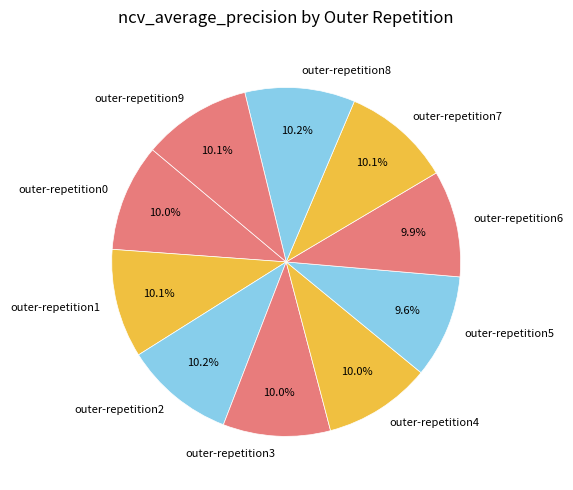

To the nearest percent, what portion does outer-repetition3 represent?

10%